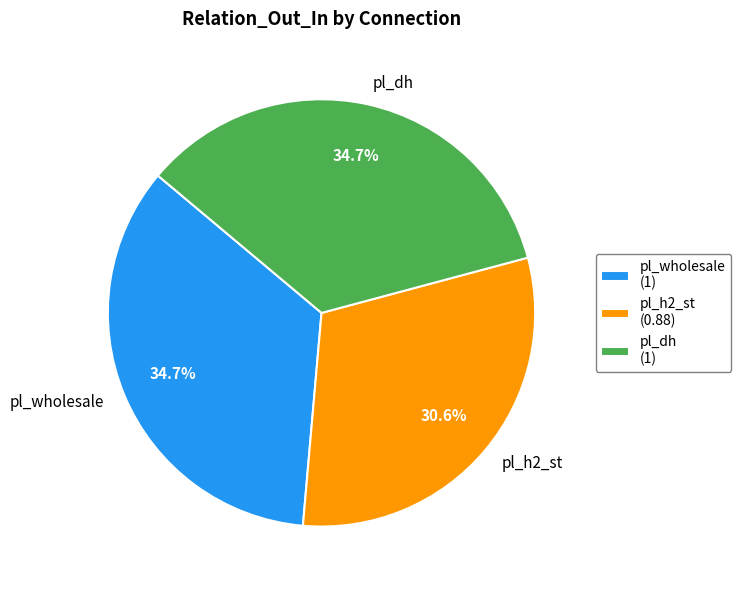

Does pl_h2_st represent more than half of the total?

No